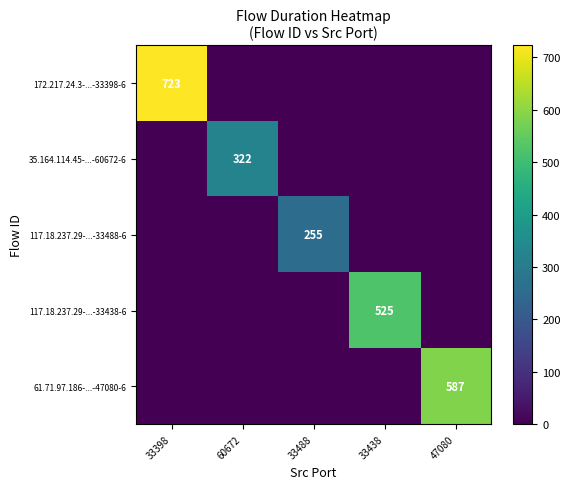

Is it true that 117.18.237.29-...-33438-6 equals 0 at 33398?

True